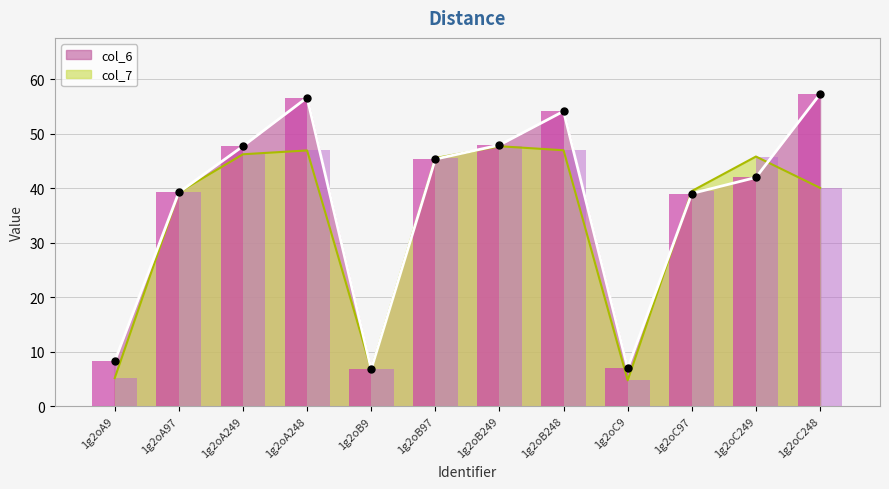

Is the value of col_6 at 1g2oA97 greater than the value of col_7 at 1g2oA9?

Yes